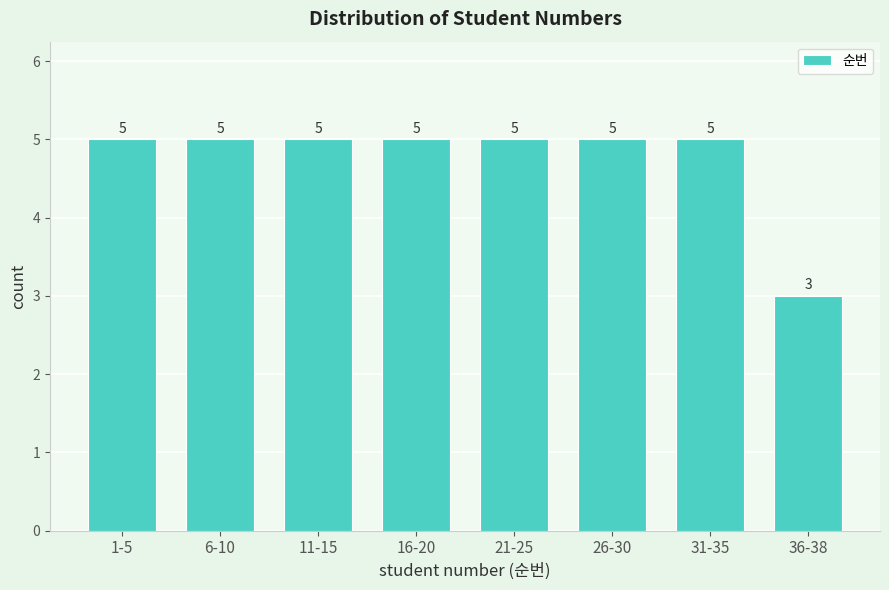

Reading left to right, extract all data points from this chart.

1-5=5	6-10=5	11-15=5	16-20=5	21-25=5	26-30=5	31-35=5	36-38=3